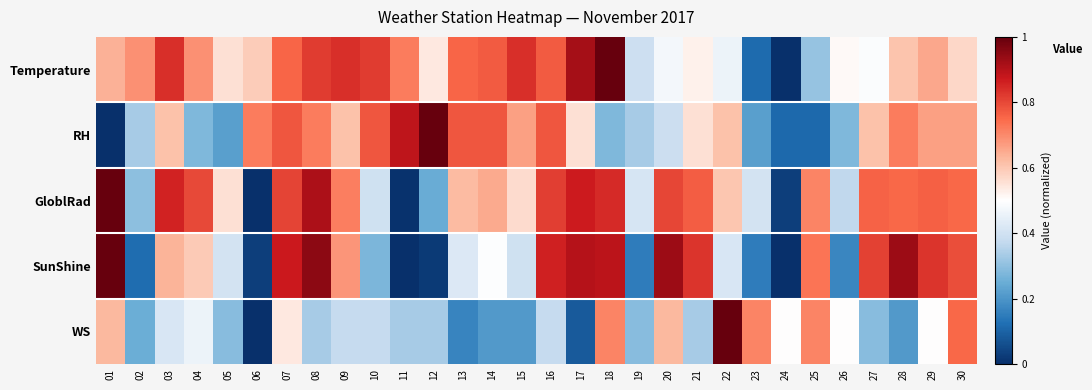

Reading left to right, transcribe all the data shown in this chart.

Temperature: 01=0.6	02=0.7	03=0.8	04=0.7	05=0.6	06=0.6	07=0.8	08=0.8	09=0.8	10=0.8	11=0.7	12=0.5	13=0.8	14=0.8	15=0.8	16=0.8	17=0.9	18=1.0	19=0.4	20=0.5	21=0.5	22=0.5	23=0.1	24=0.0	25=0.3	26=0.5	27=0.5	28=0.6	29=0.7	30=0.6
RH: 01=0.0	02=0.3	03=0.6	04=0.3	05=0.2	06=0.7	07=0.8	08=0.7	09=0.6	10=0.8	11=0.9	12=1.0	13=0.8	14=0.8	15=0.7	16=0.8	17=0.6	18=0.3	19=0.3	20=0.4	21=0.6	22=0.6	23=0.2	24=0.1	25=0.1	26=0.3	27=0.6	28=0.7	29=0.7	30=0.7
GloblRad: 01=1.0	02=0.3	03=0.9	04=0.8	05=0.6	06=0.0	07=0.8	08=0.9	09=0.7	10=0.4	11=0.0	12=0.2	13=0.6	14=0.7	15=0.6	16=0.8	17=0.9	18=0.8	19=0.4	20=0.8	21=0.8	22=0.6	23=0.4	24=0.0	25=0.7	26=0.4	27=0.8	28=0.8	29=0.8	30=0.8
SunShine: 01=1.0	02=0.1	03=0.6	04=0.6	05=0.4	06=0.0	07=0.9	08=1.0	09=0.7	10=0.3	11=0.0	12=0.0	13=0.4	14=0.5	15=0.4	16=0.9	17=0.9	18=0.9	19=0.1	20=0.9	21=0.8	22=0.4	23=0.1	24=0.0	25=0.7	26=0.2	27=0.8	28=0.9	29=0.8	30=0.8
WS: 01=0.6	02=0.3	03=0.4	04=0.5	05=0.3	06=0.0	07=0.5	08=0.3	09=0.4	10=0.4	11=0.3	12=0.3	13=0.2	14=0.2	15=0.2	16=0.4	17=0.1	18=0.7	19=0.3	20=0.6	21=0.3	22=1.0	23=0.7	24=0.5	25=0.7	26=0.5	27=0.3	28=0.2	29=0.5	30=0.8